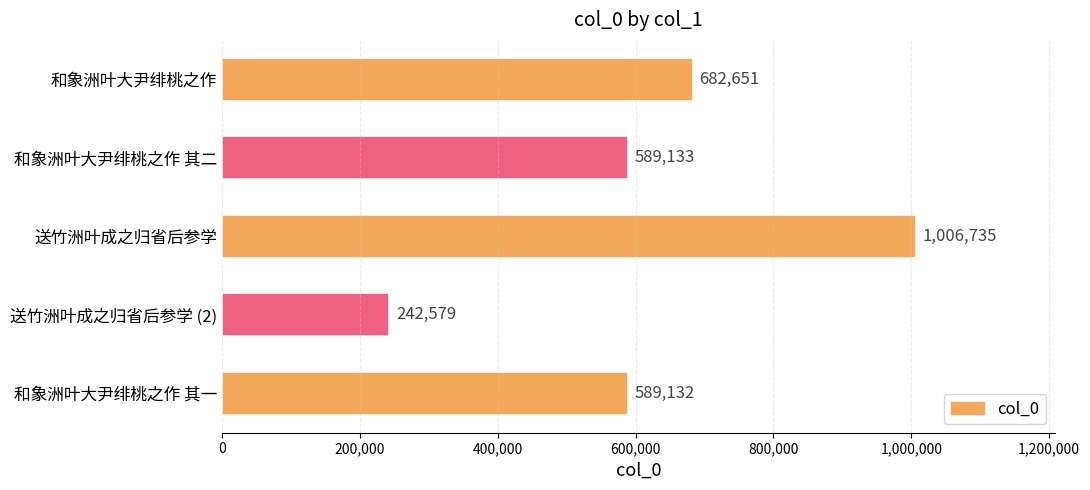

How many distinct data groups are displayed?

1